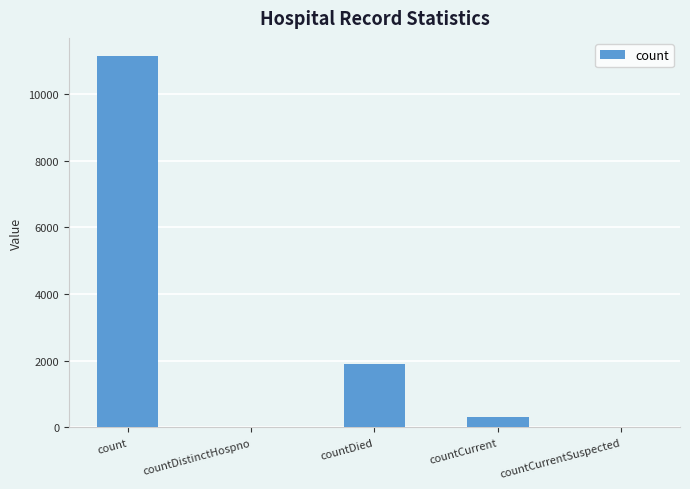

Which has a higher value, countCurrentSuspected or countDied?

countDied